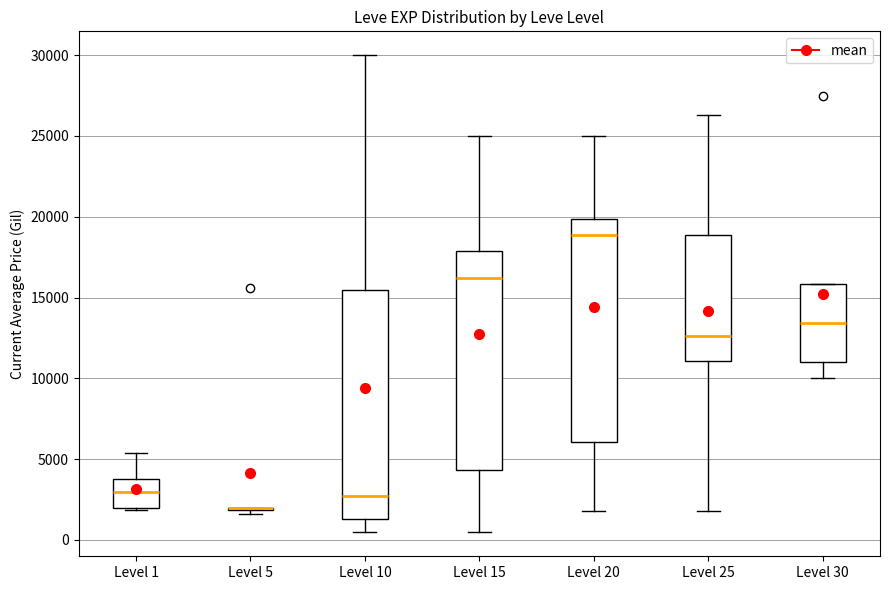

Reading left to right, read every box against the y-axis: the position of its median line, the range the box covers, and the ends of its whiskers. The values are not printed on the chart, so give them approximately, as read against the axis.

Level 1: median 3000, box 2000 to 4000, whiskers 2000 (just below the box's lower edge) to 5500
Level 5: box collapsed to a line at 2000, whiskers 1500 to 2000
Level 10: median 2500, box 1500 to 15500, whiskers 500 to 30000
Level 15: median 16000, box 4500 to 18000, whiskers 500 to 25000
Level 20: median 19000, box 6000 to 20000, whiskers 2000 to 25000
Level 25: median 12500, box 11000 to 19000, whiskers 2000 to 26500
Level 30: median 13500, box 11000 to 16000, whiskers 10000 to 16000